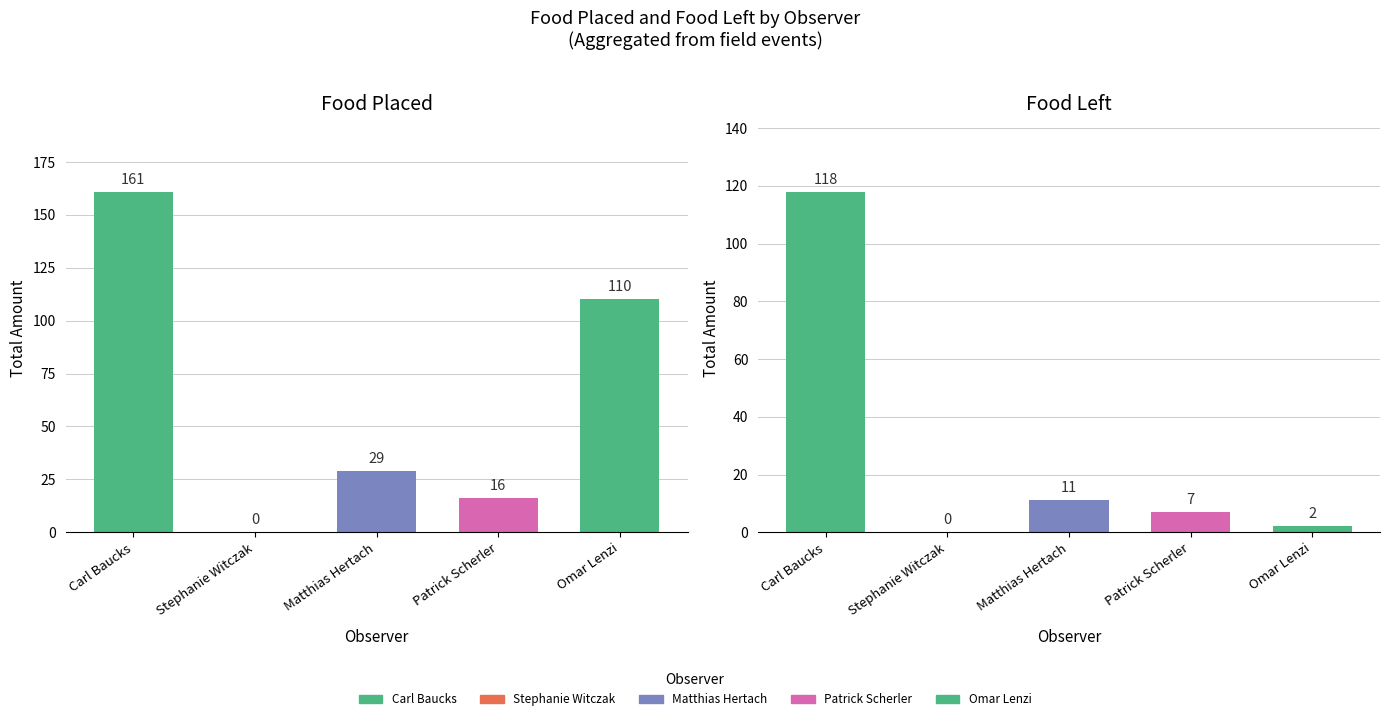

Reading left to right, what are all the values shown in this chart?

food_placed: 161	0	29	16	110
food_left: 118	0	11	7	2